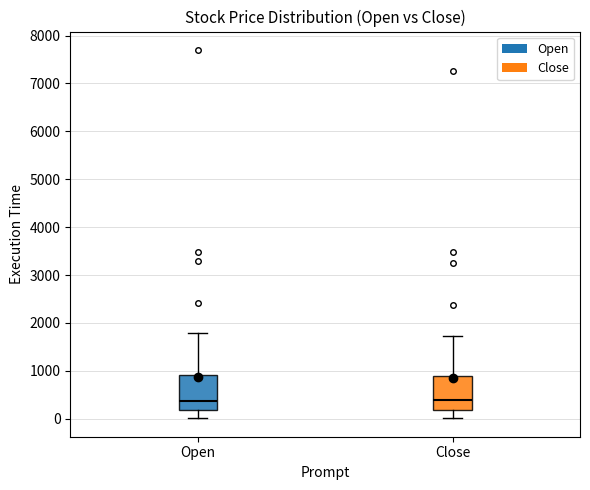

Where is the lower edge of the box for Close on the y-axis? The values are not printed on the chart, so give them approximately, as read against the axis.

200